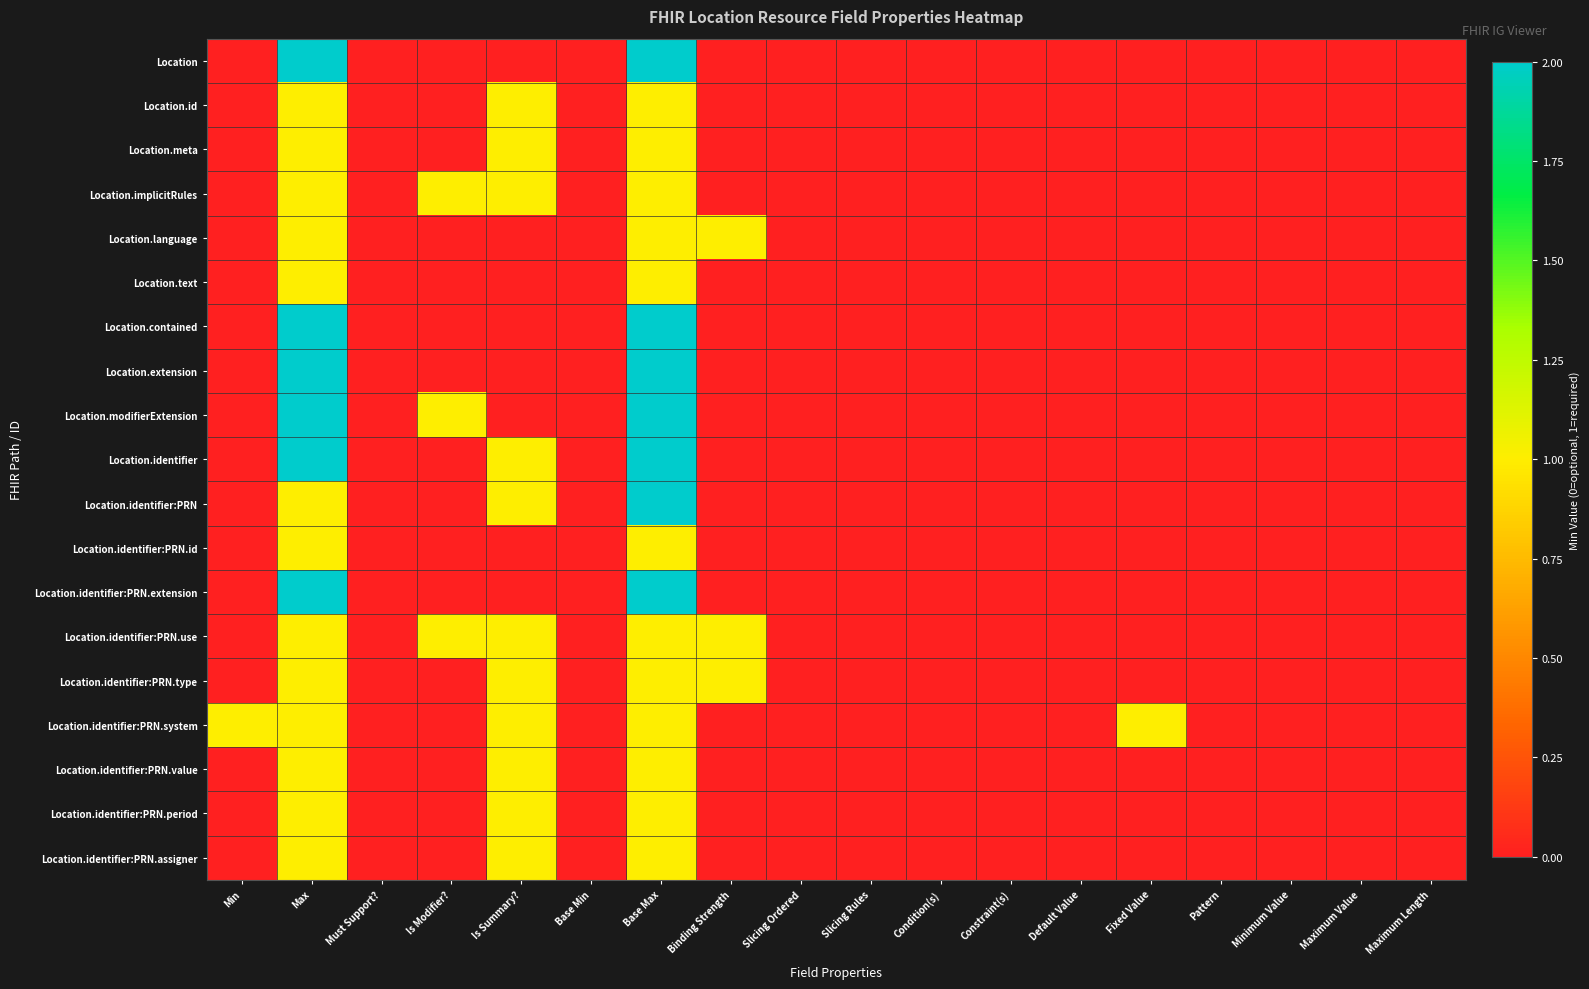

Reading right to left, list all the values displayed in this chart.

Location: Maximum Length=0	Maximum Value=0	Minimum Value=0	Pattern=0	Fixed Value=0	Default Value=0	Constraint(s)=0	Condition(s)=0	Slicing Rules=0	Slicing Ordered=0	Binding Strength=0	Base Max=99	Base Min=0	Is Summary?=0	Is Modifier?=0	Must Support?=0	Max=99	Min=0
Location.id: Maximum Length=0	Maximum Value=0	Minimum Value=0	Pattern=0	Fixed Value=0	Default Value=0	Constraint(s)=0	Condition(s)=0	Slicing Rules=0	Slicing Ordered=0	Binding Strength=0	Base Max=1	Base Min=0	Is Summary?=1	Is Modifier?=0	Must Support?=0	Max=1	Min=0
Location.meta: Maximum Length=0	Maximum Value=0	Minimum Value=0	Pattern=0	Fixed Value=0	Default Value=0	Constraint(s)=0	Condition(s)=0	Slicing Rules=0	Slicing Ordered=0	Binding Strength=0	Base Max=1	Base Min=0	Is Summary?=1	Is Modifier?=0	Must Support?=0	Max=1	Min=0
Location.implicitRules: Maximum Length=0	Maximum Value=0	Minimum Value=0	Pattern=0	Fixed Value=0	Default Value=0	Constraint(s)=0	Condition(s)=0	Slicing Rules=0	Slicing Ordered=0	Binding Strength=0	Base Max=1	Base Min=0	Is Summary?=1	Is Modifier?=1	Must Support?=0	Max=1	Min=0
Location.language: Maximum Length=0	Maximum Value=0	Minimum Value=0	Pattern=0	Fixed Value=0	Default Value=0	Constraint(s)=0	Condition(s)=0	Slicing Rules=0	Slicing Ordered=0	Binding Strength=1	Base Max=1	Base Min=0	Is Summary?=0	Is Modifier?=0	Must Support?=0	Max=1	Min=0
Location.text: Maximum Length=0	Maximum Value=0	Minimum Value=0	Pattern=0	Fixed Value=0	Default Value=0	Constraint(s)=0	Condition(s)=0	Slicing Rules=0	Slicing Ordered=0	Binding Strength=0	Base Max=1	Base Min=0	Is Summary?=0	Is Modifier?=0	Must Support?=0	Max=1	Min=0
Location.contained: Maximum Length=0	Maximum Value=0	Minimum Value=0	Pattern=0	Fixed Value=0	Default Value=0	Constraint(s)=0	Condition(s)=0	Slicing Rules=0	Slicing Ordered=0	Binding Strength=0	Base Max=99	Base Min=0	Is Summary?=0	Is Modifier?=0	Must Support?=0	Max=99	Min=0
Location.extension: Maximum Length=0	Maximum Value=0	Minimum Value=0	Pattern=0	Fixed Value=0	Default Value=0	Constraint(s)=0	Condition(s)=0	Slicing Rules=0	Slicing Ordered=0	Binding Strength=0	Base Max=99	Base Min=0	Is Summary?=0	Is Modifier?=0	Must Support?=0	Max=99	Min=0
Location.modifierExtension: Maximum Length=0	Maximum Value=0	Minimum Value=0	Pattern=0	Fixed Value=0	Default Value=0	Constraint(s)=0	Condition(s)=0	Slicing Rules=0	Slicing Ordered=0	Binding Strength=0	Base Max=99	Base Min=0	Is Summary?=0	Is Modifier?=1	Must Support?=0	Max=99	Min=0
Location.identifier: Maximum Length=0	Maximum Value=0	Minimum Value=0	Pattern=0	Fixed Value=0	Default Value=0	Constraint(s)=0	Condition(s)=0	Slicing Rules=0	Slicing Ordered=0	Binding Strength=0	Base Max=99	Base Min=0	Is Summary?=1	Is Modifier?=0	Must Support?=0	Max=99	Min=0
Location.identifier:PRN: Maximum Length=0	Maximum Value=0	Minimum Value=0	Pattern=0	Fixed Value=0	Default Value=0	Constraint(s)=0	Condition(s)=0	Slicing Rules=0	Slicing Ordered=0	Binding Strength=0	Base Max=99	Base Min=0	Is Summary?=1	Is Modifier?=0	Must Support?=0	Max=1	Min=0
Location.identifier:PRN.id: Maximum Length=0	Maximum Value=0	Minimum Value=0	Pattern=0	Fixed Value=0	Default Value=0	Constraint(s)=0	Condition(s)=0	Slicing Rules=0	Slicing Ordered=0	Binding Strength=0	Base Max=1	Base Min=0	Is Summary?=0	Is Modifier?=0	Must Support?=0	Max=1	Min=0
Location.identifier:PRN.extension: Maximum Length=0	Maximum Value=0	Minimum Value=0	Pattern=0	Fixed Value=0	Default Value=0	Constraint(s)=0	Condition(s)=0	Slicing Rules=0	Slicing Ordered=0	Binding Strength=0	Base Max=99	Base Min=0	Is Summary?=0	Is Modifier?=0	Must Support?=0	Max=99	Min=0
Location.identifier:PRN.use: Maximum Length=0	Maximum Value=0	Minimum Value=0	Pattern=0	Fixed Value=0	Default Value=0	Constraint(s)=0	Condition(s)=0	Slicing Rules=0	Slicing Ordered=0	Binding Strength=1	Base Max=1	Base Min=0	Is Summary?=1	Is Modifier?=1	Must Support?=0	Max=1	Min=0
Location.identifier:PRN.type: Maximum Length=0	Maximum Value=0	Minimum Value=0	Pattern=0	Fixed Value=0	Default Value=0	Constraint(s)=0	Condition(s)=0	Slicing Rules=0	Slicing Ordered=0	Binding Strength=1	Base Max=1	Base Min=0	Is Summary?=1	Is Modifier?=0	Must Support?=0	Max=1	Min=0
Location.identifier:PRN.system: Maximum Length=0	Maximum Value=0	Minimum Value=0	Pattern=0	Fixed Value=1	Default Value=0	Constraint(s)=0	Condition(s)=0	Slicing Rules=0	Slicing Ordered=0	Binding Strength=0	Base Max=1	Base Min=0	Is Summary?=1	Is Modifier?=0	Must Support?=0	Max=1	Min=1
Location.identifier:PRN.value: Maximum Length=0	Maximum Value=0	Minimum Value=0	Pattern=0	Fixed Value=0	Default Value=0	Constraint(s)=0	Condition(s)=0	Slicing Rules=0	Slicing Ordered=0	Binding Strength=0	Base Max=1	Base Min=0	Is Summary?=1	Is Modifier?=0	Must Support?=0	Max=1	Min=0
Location.identifier:PRN.period: Maximum Length=0	Maximum Value=0	Minimum Value=0	Pattern=0	Fixed Value=0	Default Value=0	Constraint(s)=0	Condition(s)=0	Slicing Rules=0	Slicing Ordered=0	Binding Strength=0	Base Max=1	Base Min=0	Is Summary?=1	Is Modifier?=0	Must Support?=0	Max=1	Min=0
Location.identifier:PRN.assigner: Maximum Length=0	Maximum Value=0	Minimum Value=0	Pattern=0	Fixed Value=0	Default Value=0	Constraint(s)=0	Condition(s)=0	Slicing Rules=0	Slicing Ordered=0	Binding Strength=0	Base Max=1	Base Min=0	Is Summary?=1	Is Modifier?=0	Must Support?=0	Max=1	Min=0